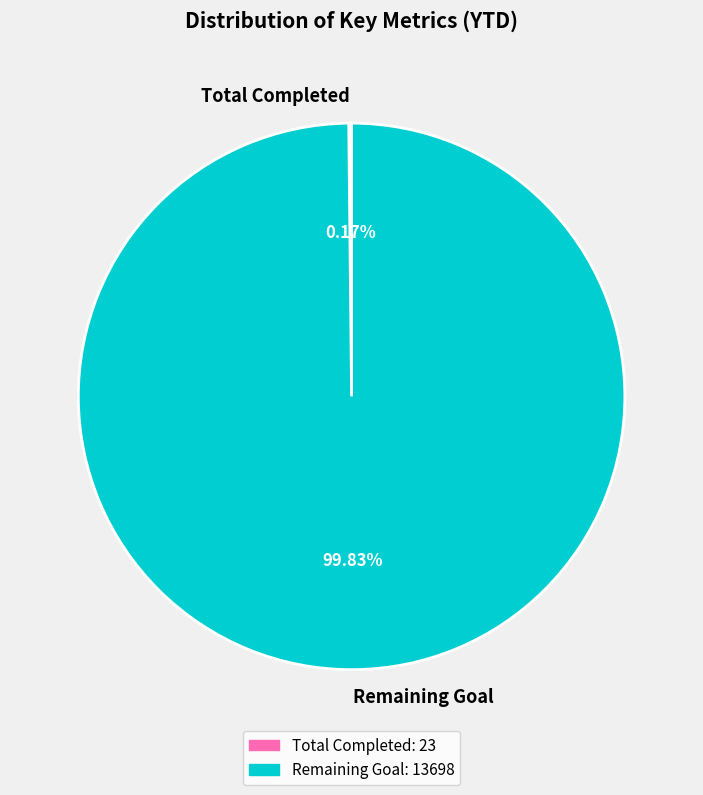

Which category has the biggest portion of the pie?

Remaining Goal